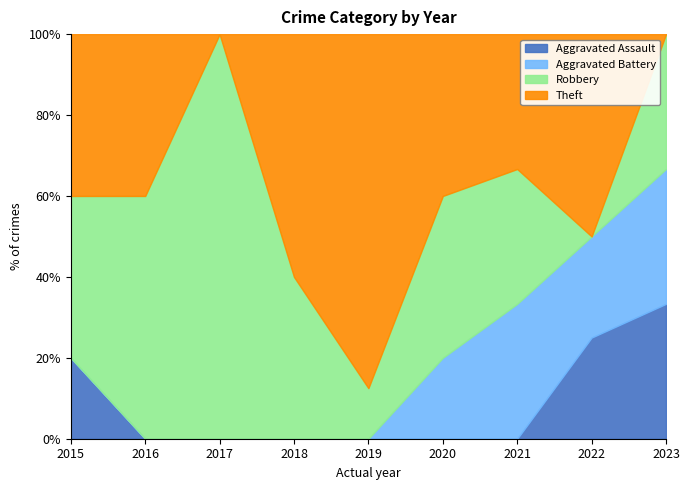

True or false: Theft has more than 2 interior local peaks.

False